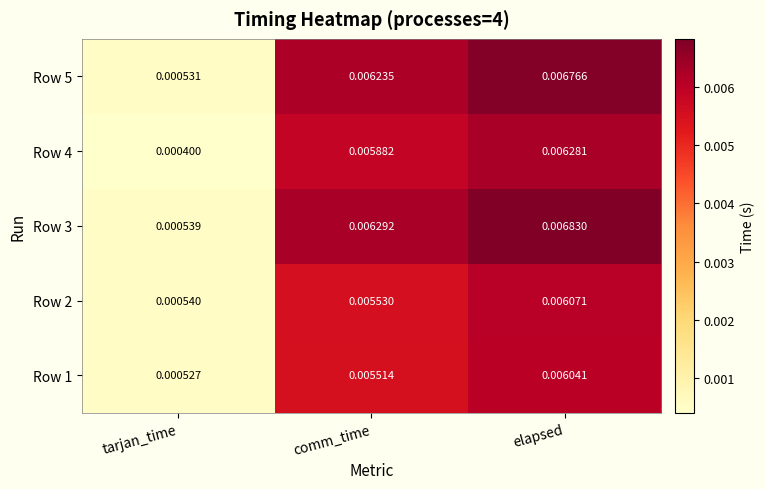

Rank the categories by Row 3 value from highest to lowest.

elapsed, comm_time, tarjan_time